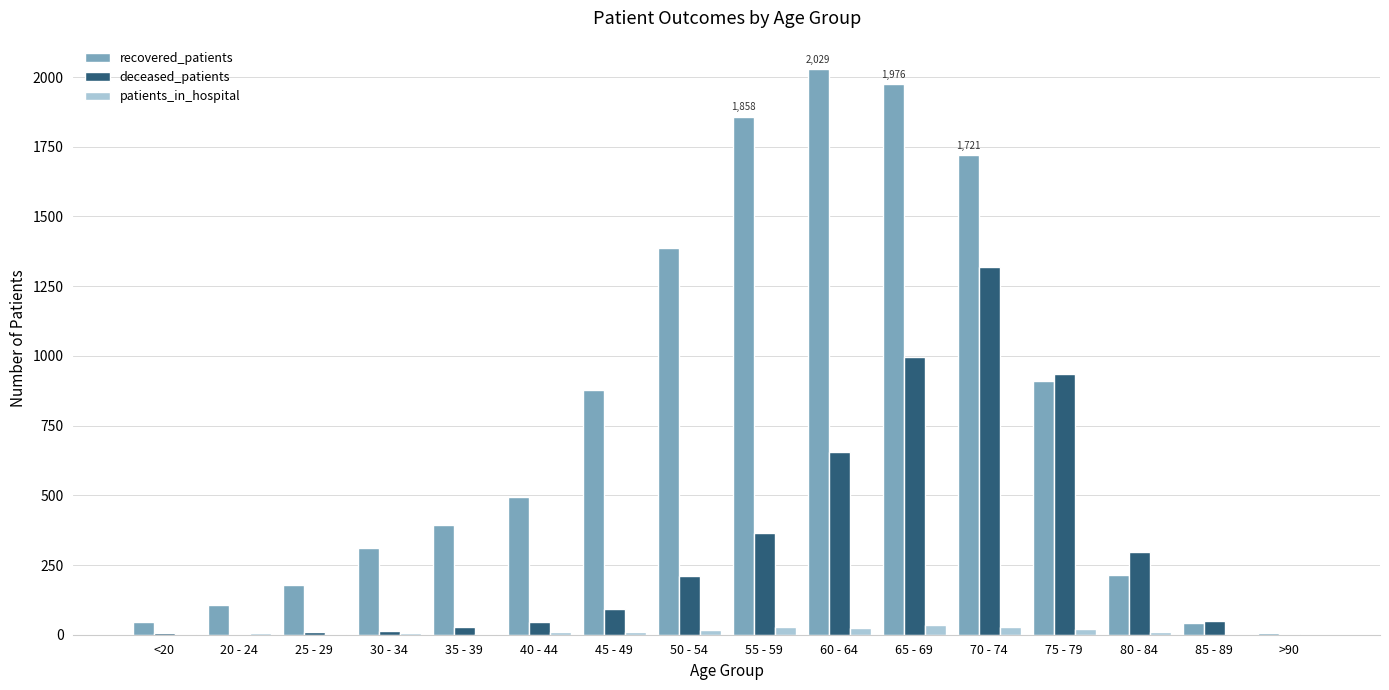

What is the sum of all patients_in_hospital values?

198